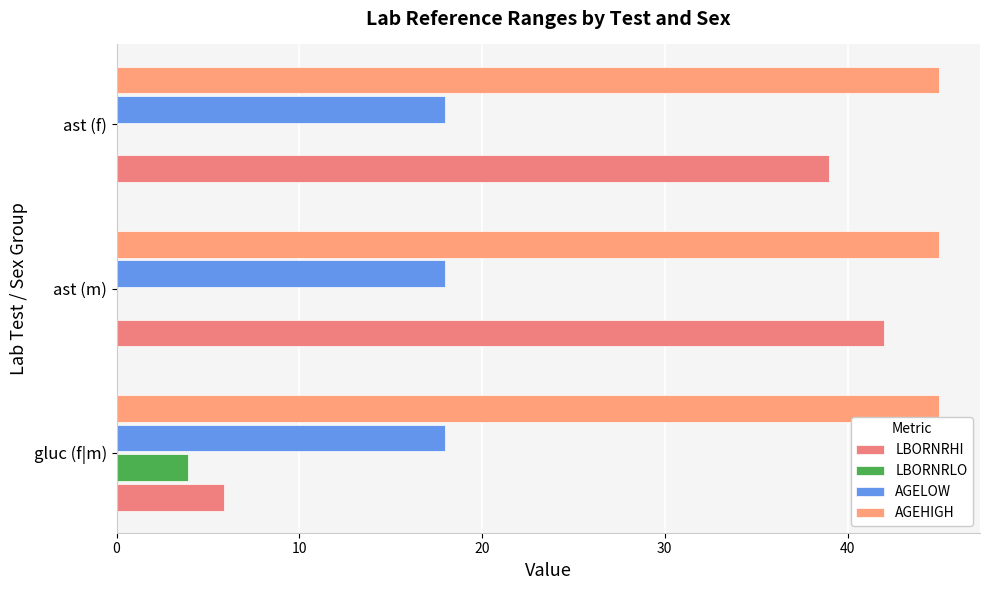

Reading right to left, extract all data points from this chart.

LBORNRHI: 39.0	42.0	5.9
LBORNRLO: 0.0	0.0	3.9
AGELOW: 0.2	0.2	0.2
AGEHIGH: 0.2	0.2	0.2